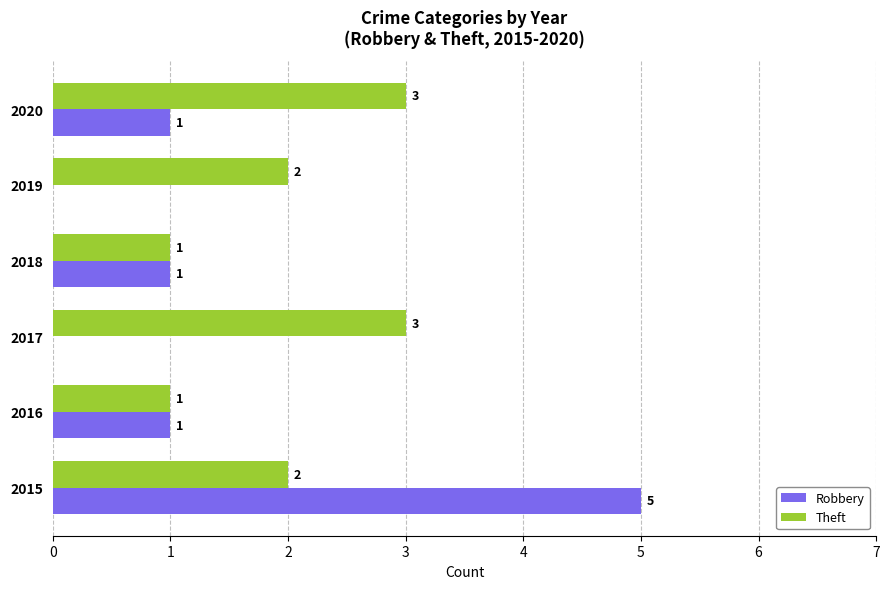

How many categories are shown in the chart?

6